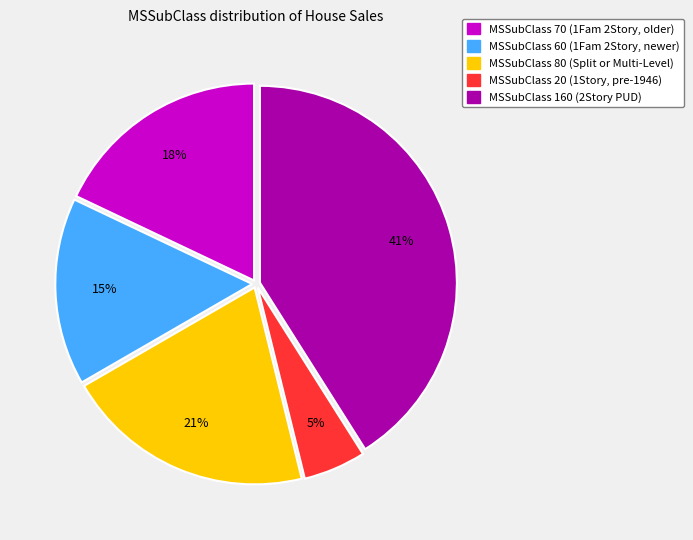

Which category has the biggest portion of the pie?

MSSubClass 160